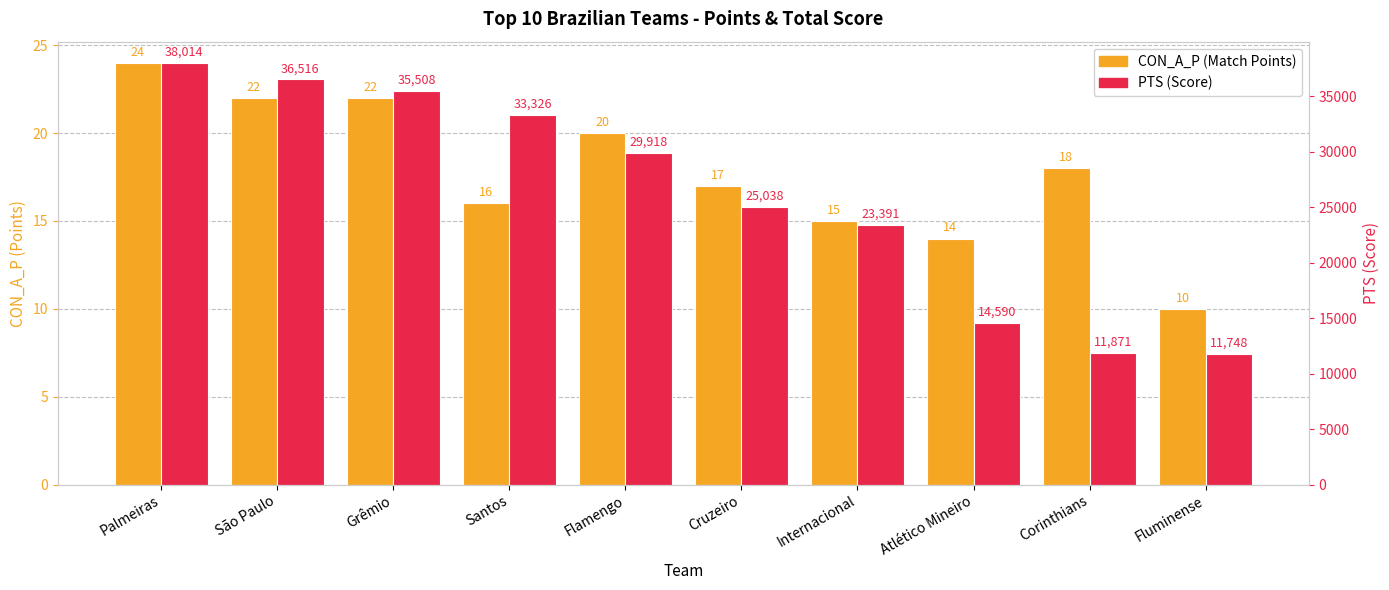

What is the difference between the CON_A_P (Match Points) values at São Paulo and Palmeiras?

2.0